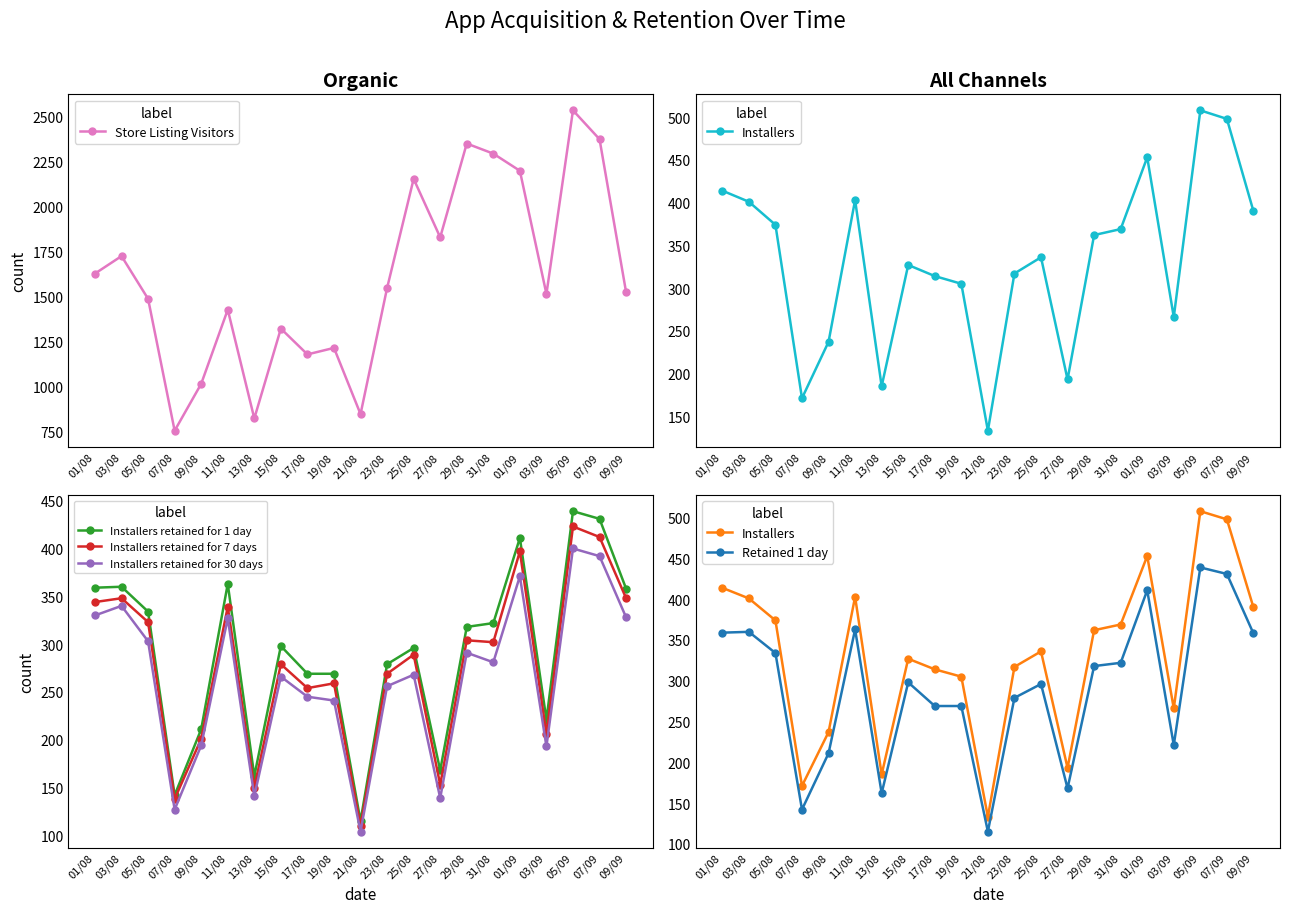

At which category is the sum across all series the highest?

05/09